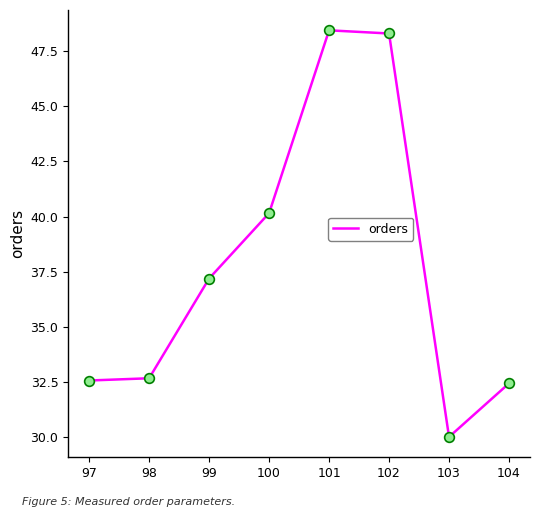

The chart shows a value of 30.0 at 103. True or false?

True